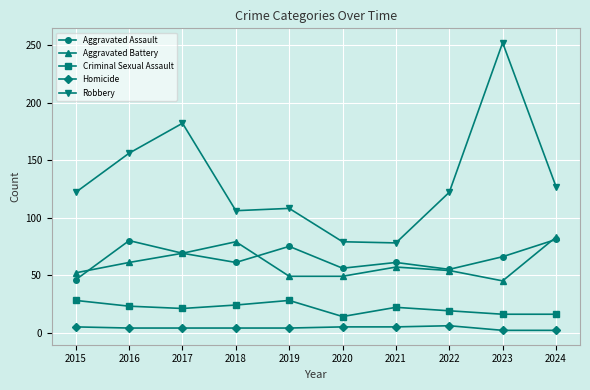

What is the average value of the Criminal Sexual Assault series?

21